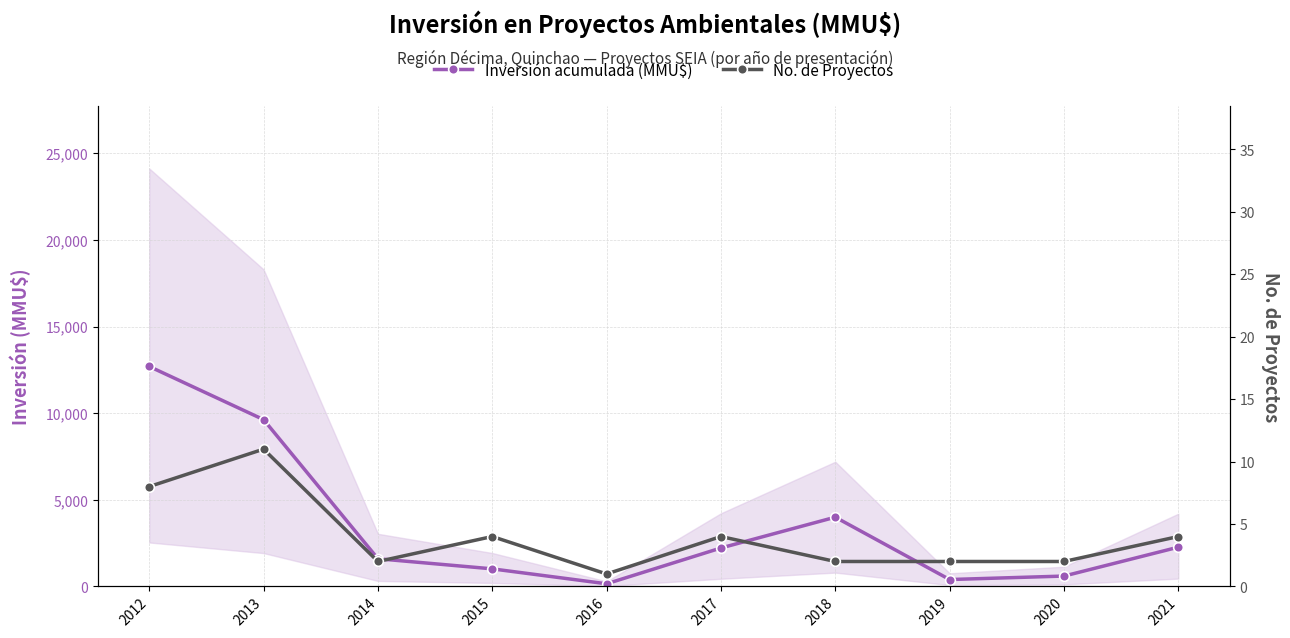

True or false: Inversión acumulada (MMU$) has a value of 165 at 2019.

False